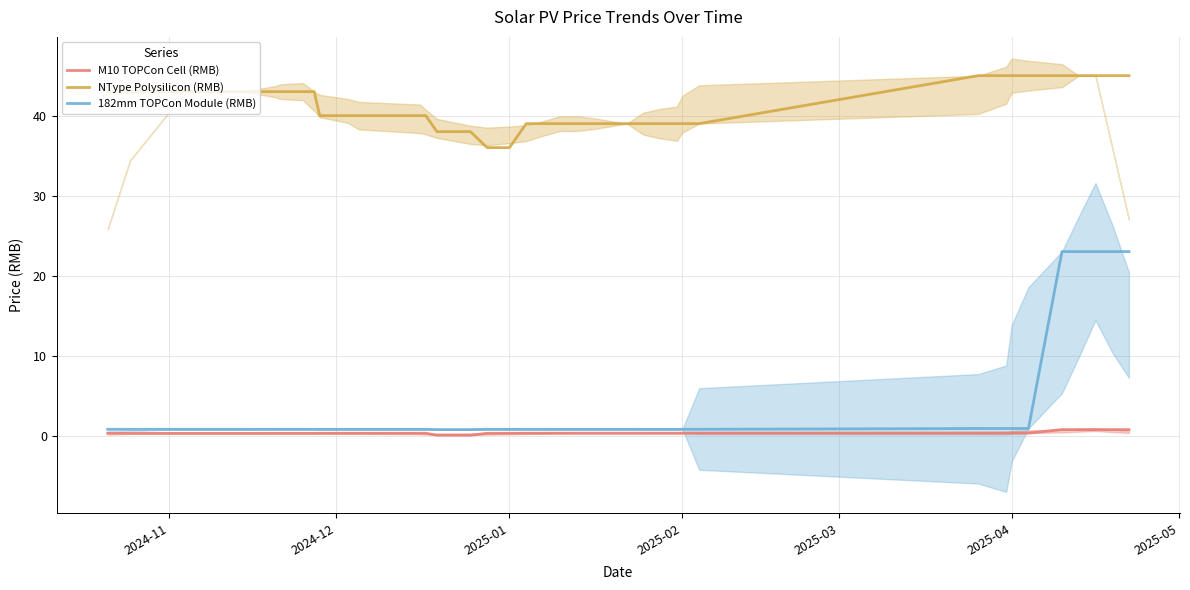

True or false: M10 TOPCon Cell (RMB) and NType Polysilicon (RMB) cross at least once.

False